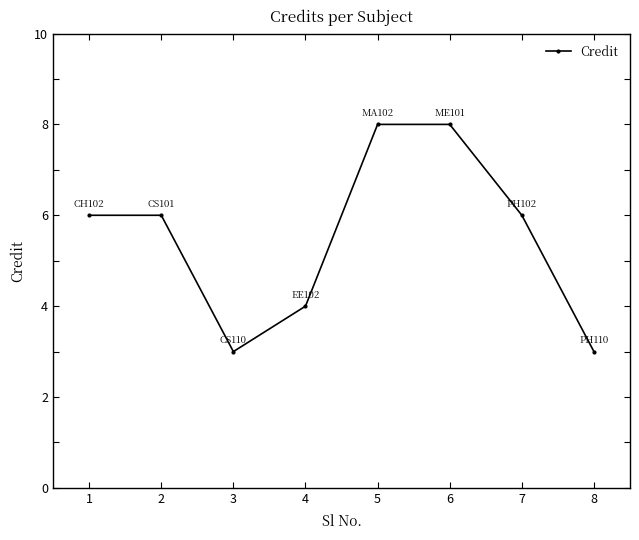

What is the approximate value at 1?

6